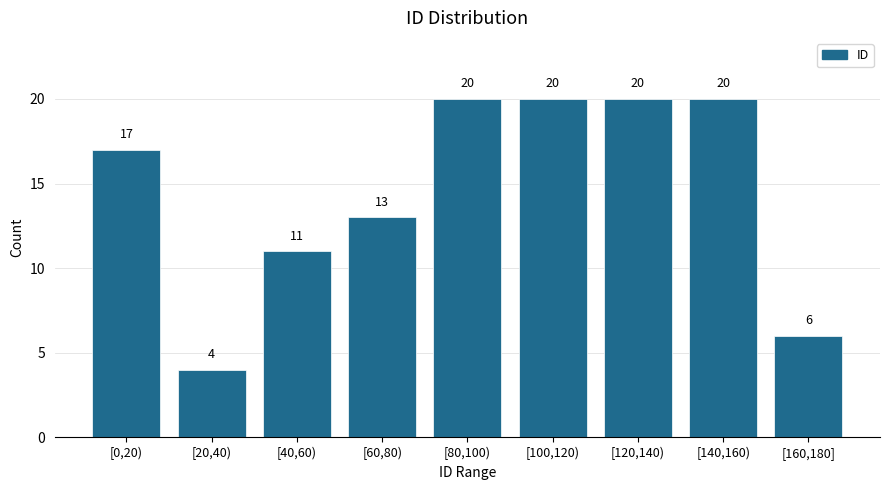

Reading left to right, list all the values displayed in this chart.

[0,20)=17	[20,40)=4	[40,60)=11	[60,80)=13	[80,100)=20	[100,120)=20	[120,140)=20	[140,160)=20	[160,180]=6